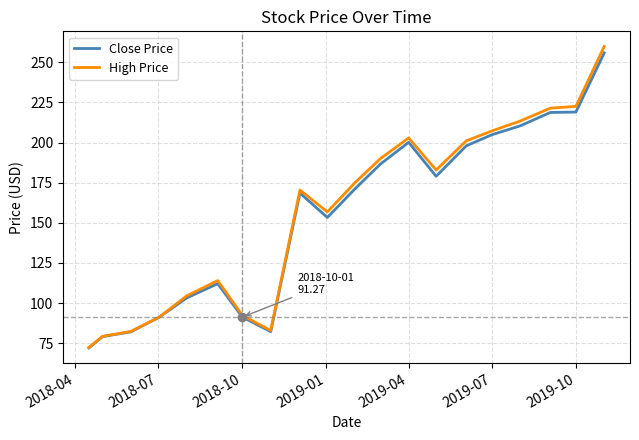

Which series has the widest spread of values?

High Price